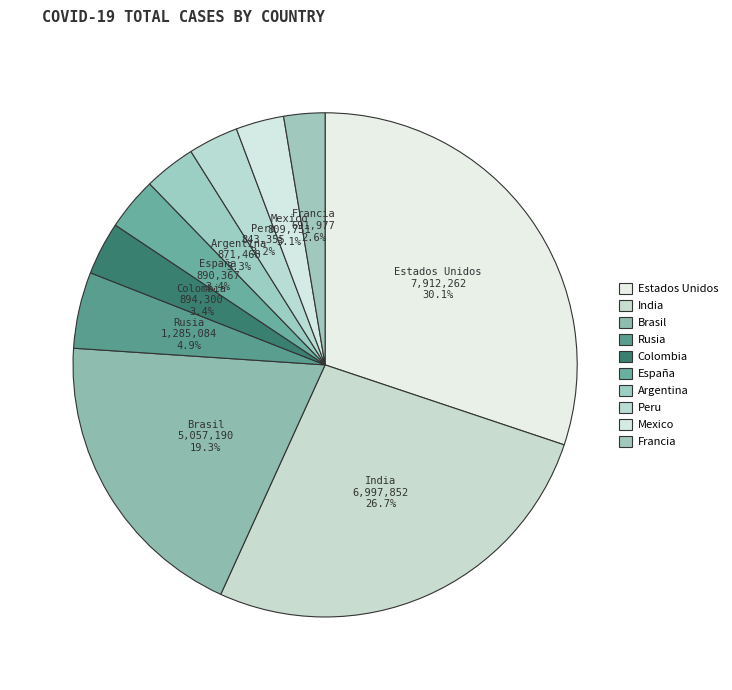

Combined, what portion of the pie is Mexico and Rusia?

8.0%